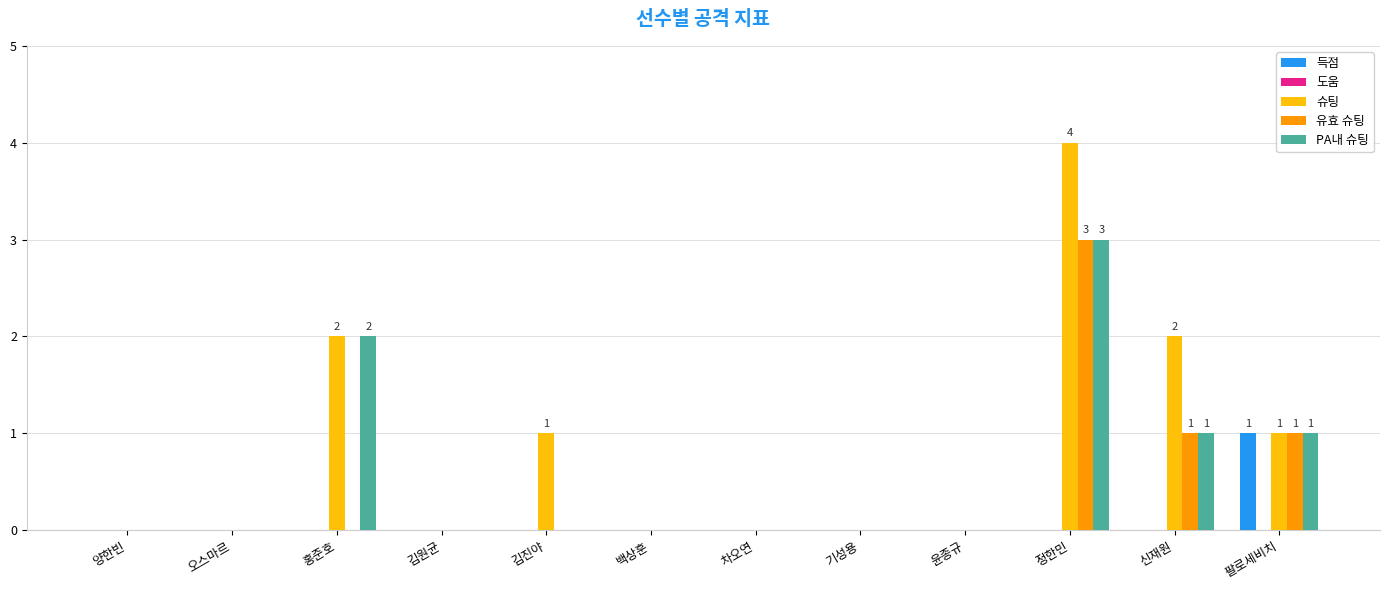

Which label corresponds to the largest value in the chart?

정한민